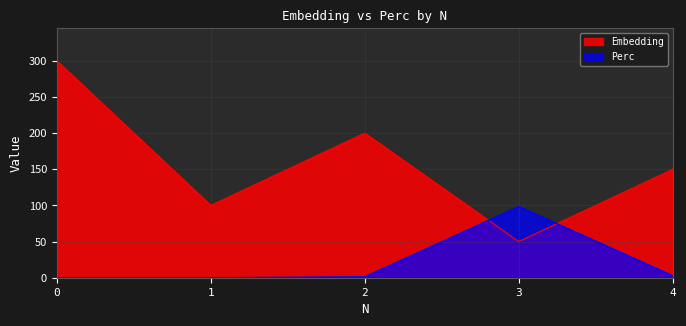

What is the value of the Embedding point at the 1st from the left?

300.0